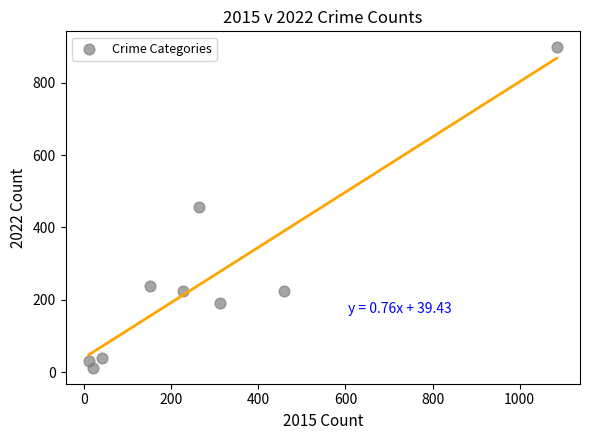

What is the average Y value?

257